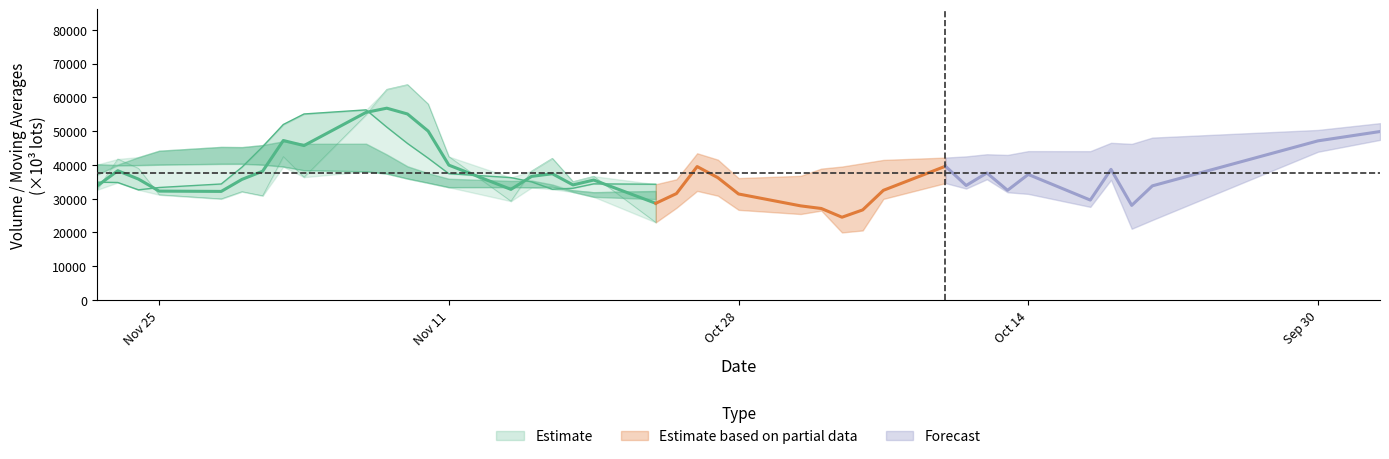

Reading right to left, transcribe all the data shown in this chart.

volume: 32607.8	41751.1	38979.4	31162.9	29943.3	32087.4	30863.5	42467.1	36362.0	54801.5	62395.5	63796.6	58031.2	42459.8	29262.2	38217.8	41968.5	35061.8	36648.3	22976.4	27281.6	43440.9	41550.8	36087.4	30281.6	26461.7	19986.0	20582.6	29923.2	41594.9	32986.0	38657.2	31893.0	42936.2	27562.2	41782.0	21080.8	23676.0	43886.6	47398.7
v_ma5: 34888.9	34784.8	32607.3	33304.8	34344.7	39316.3	45377.9	51964.6	55077.4	56296.9	51189.1	46353.5	41987.9	37394.0	36231.7	34974.6	32787.3	33081.8	34379.6	34267.4	35728.5	35564.5	30873.5	26679.8	25447.0	27709.7	29014.5	32748.8	35010.9	37613.5	34806.9	36566.1	33050.8	31407.5	31597.5	35564.8	34931.2	43908.2	50343.6	52356.3
v_ma10: 37102.6	40081.4	42285.9	44191.1	45320.8	45252.7	45865.7	46976.2	46235.7	46264.3	43081.8	39570.4	37534.8	35886.8	35249.6	35351.5	34175.9	31977.7	30529.7	29857.2	31719.1	32289.5	31811.1	30845.4	31530.2	31258.3	32790.3	32899.8	33209.2	34605.5	35185.9	35748.7	38479.5	40875.5	41976.9	46531.7	46219.1	48077.1	49738.8	49724.3
v_ma20: 40092.2	39825.9	39910.4	40039.0	40285.2	40302.1	40020.8	39476.9	38382.7	38060.8	37400.4	35930.0	34673.0	33366.1	33389.9	33304.9	33483.1	32438.7	31869.4	32231.4	33452.5	34019.1	35145.3	35860.4	36753.6	38895.0	39504.7	40488.4	41474.0	42164.9	42515.9	43152.3	42950.7	44076.9	44061.9	45580.4	45756.1	47444.0	48489.8	49403.9